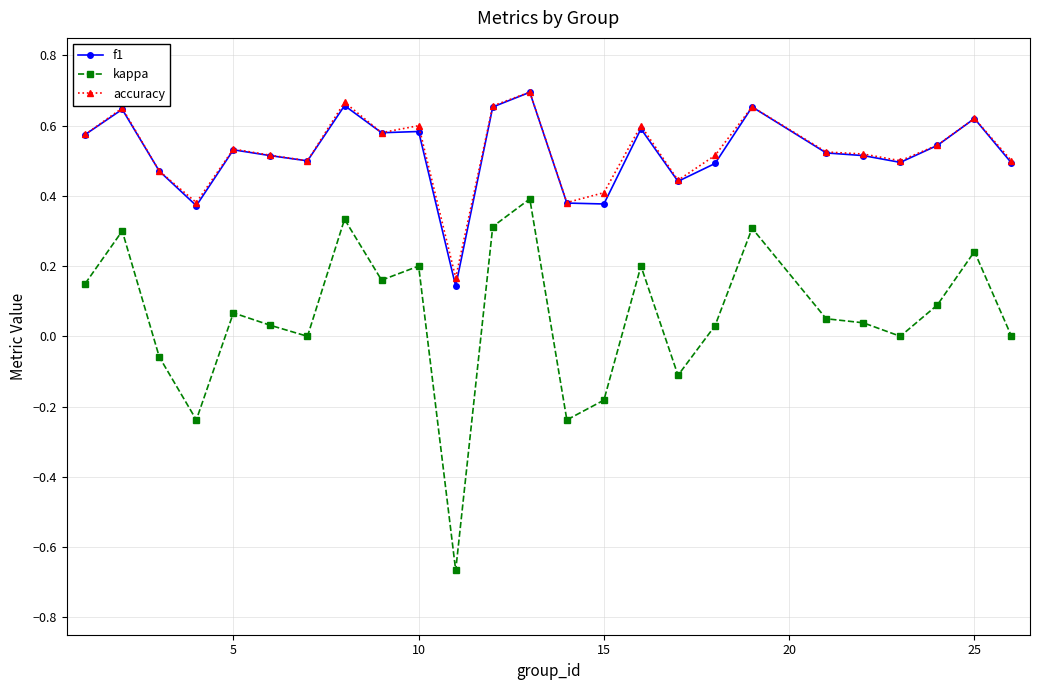

How many accuracy values are between 0 and 1?

25